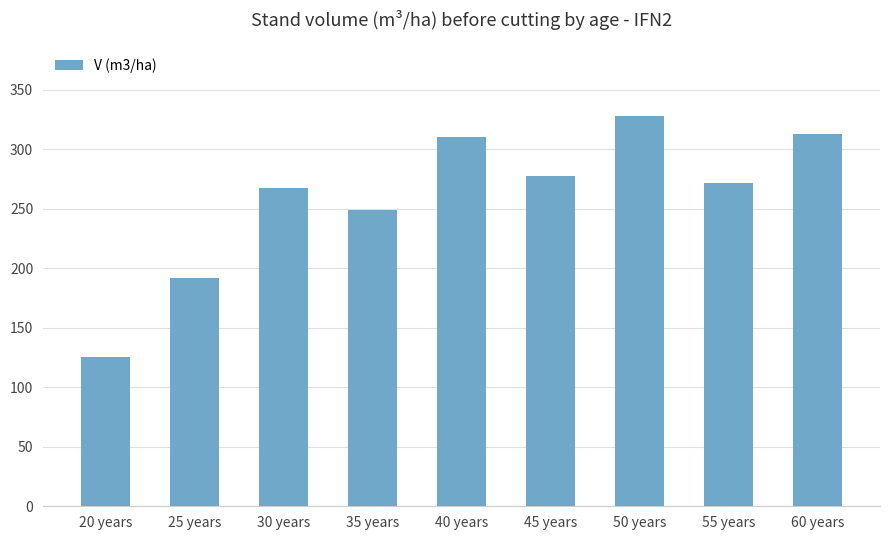

What is the label of the 9th bar from the left?

60 years